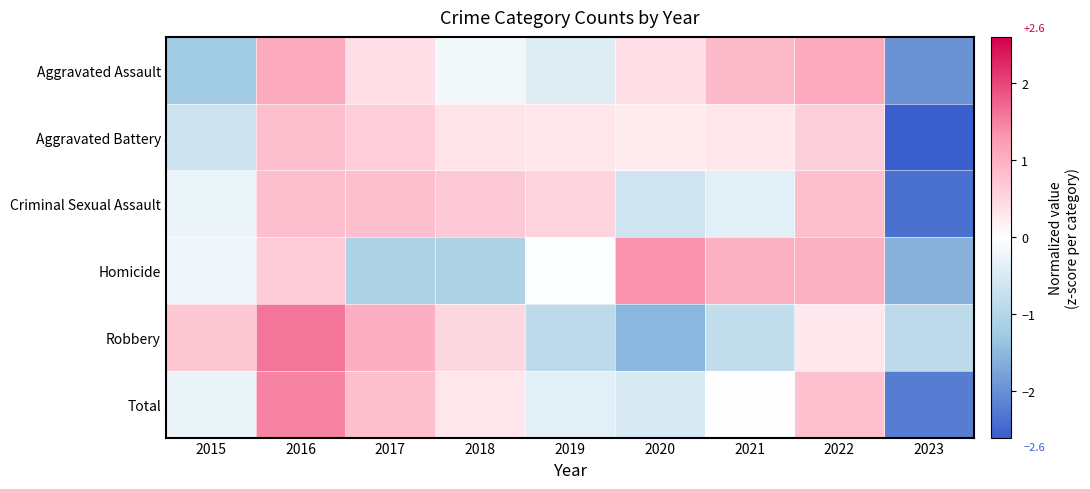

Which series changed the most between 2016 and 2020?

Robbery